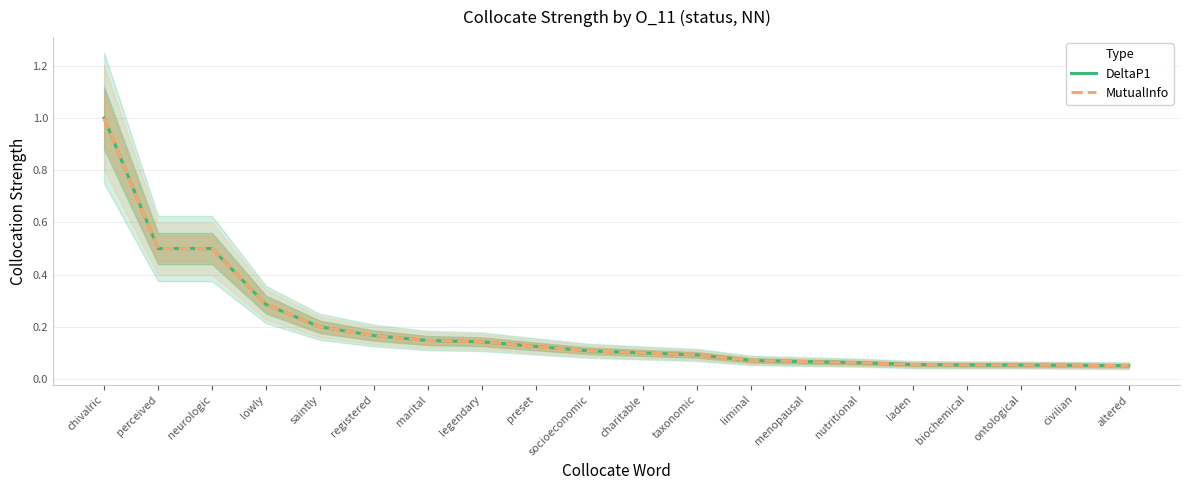

Reading right to left, what are all the values shown in this chart?

DeltaP1: 0.1	0.1	0.1	0.1	0.1	0.1	0.1	0.1	0.1	0.1	0.1	0.1	0.1	0.1	0.2	0.2	0.3	0.5	0.5	1.0
MutualInfo: 0.1	0.1	0.1	0.1	0.1	0.1	0.1	0.1	0.1	0.1	0.1	0.1	0.1	0.1	0.2	0.2	0.3	0.5	0.5	1.0